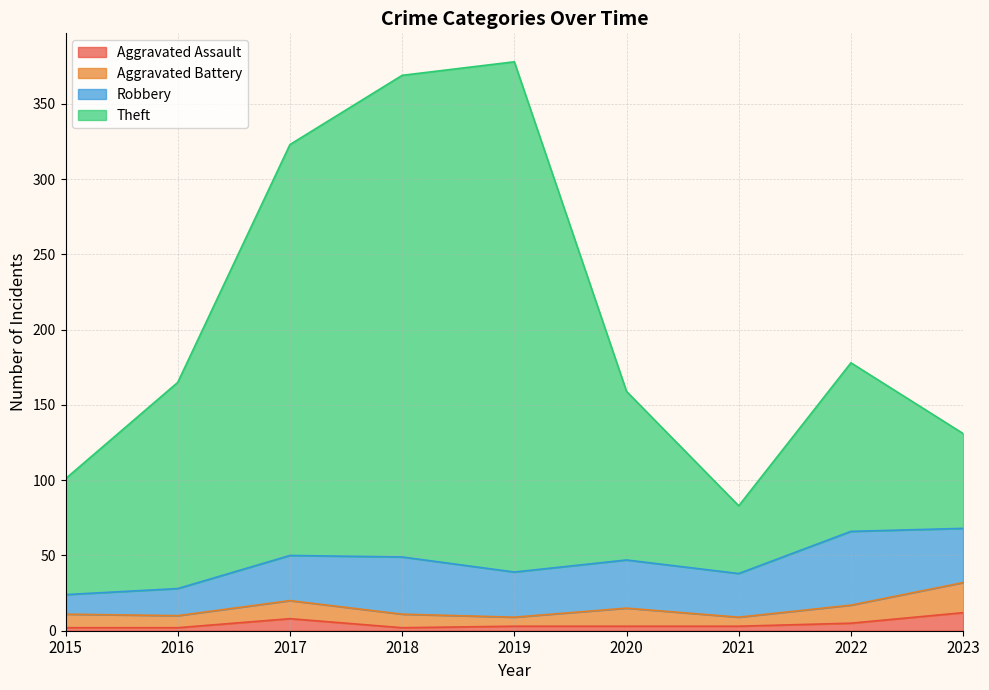

True or false: Aggravated Assault and Theft intersect in this chart.

False